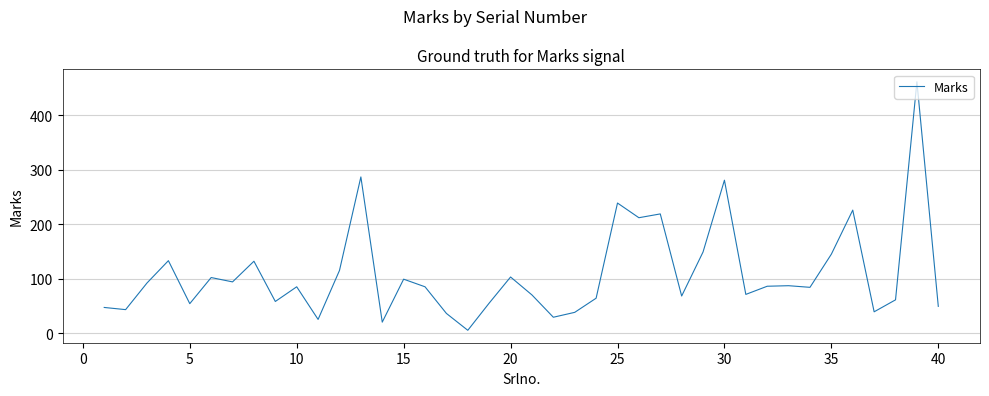

What is the maximum value shown in the chart?

462